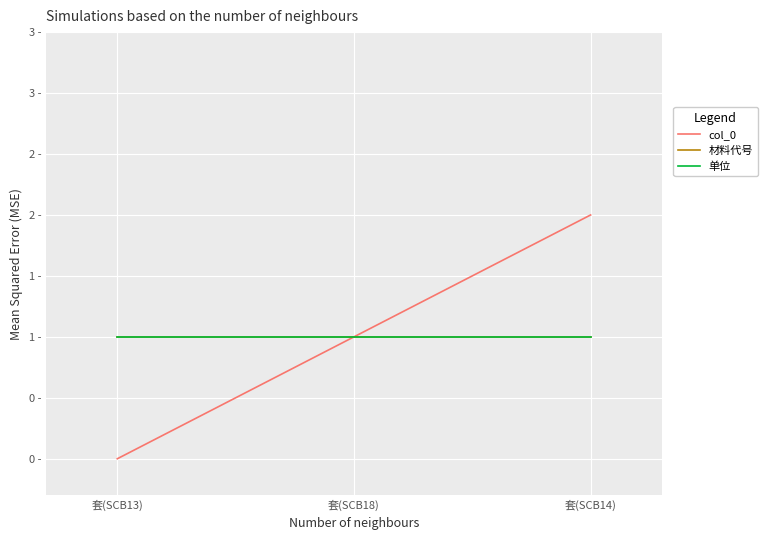

Is this an area chart (filled region under the line)?

No